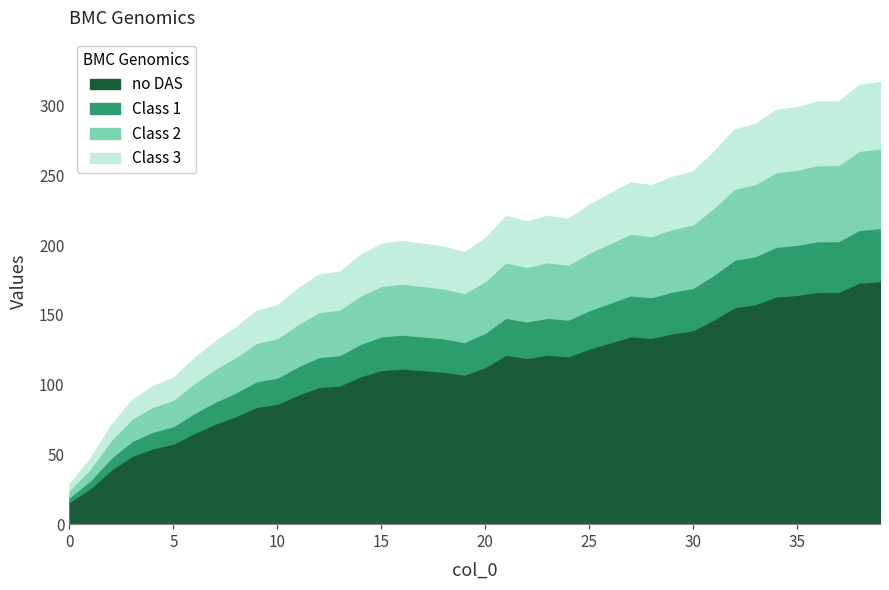

Approximately how many times larger is the value at 31 compared to 5?

2.5